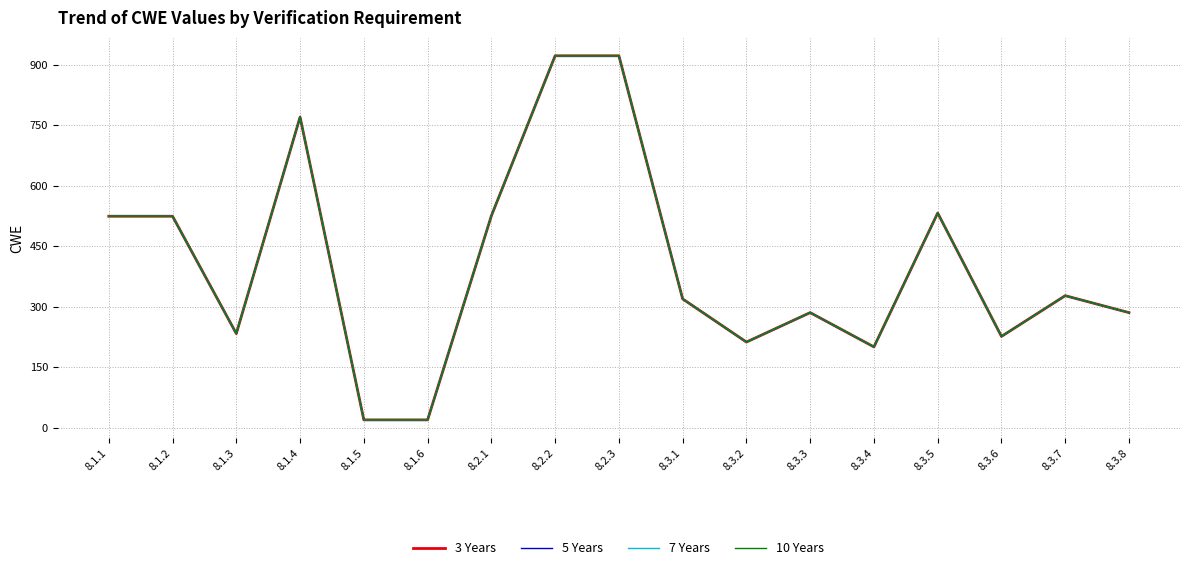

Which category has the lowest value across all series?

8.1.5